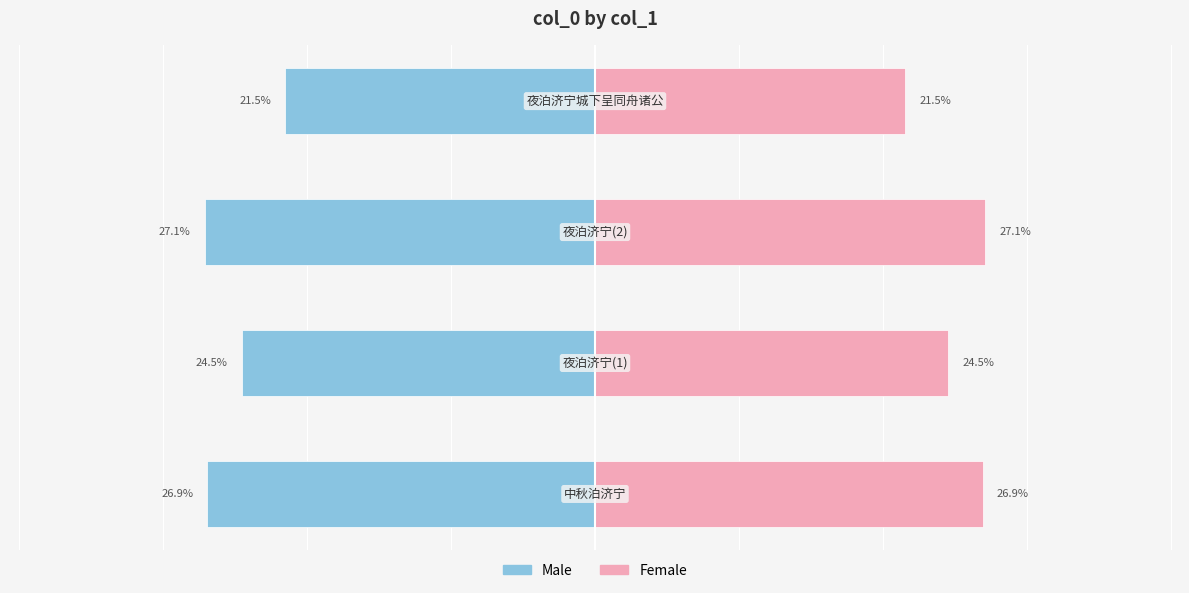

What is the sum of the Female values at 3 and 1?

46.0